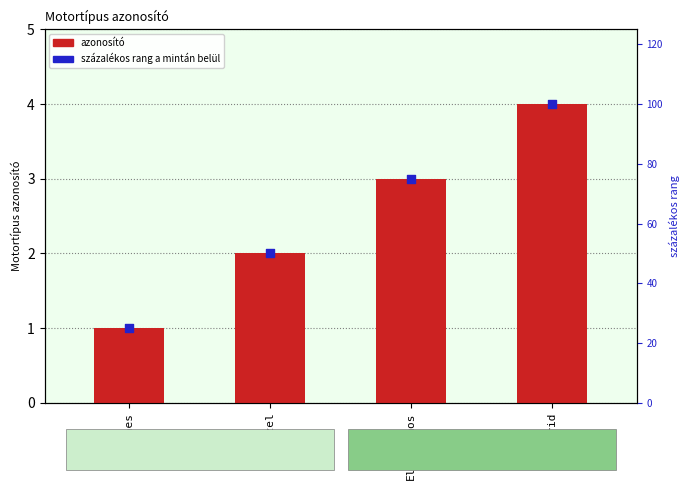

Is the value of százalékos rang a mintán belül at Hibrid greater than the value of Motortípus azonosító at Hibrid?

Yes